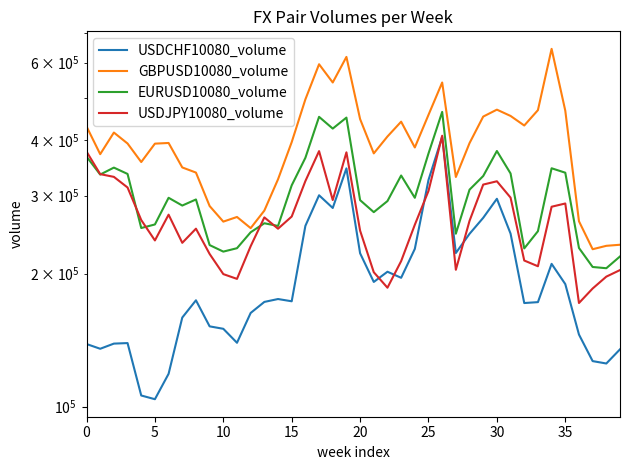

Count the number of data series in this chart.

4